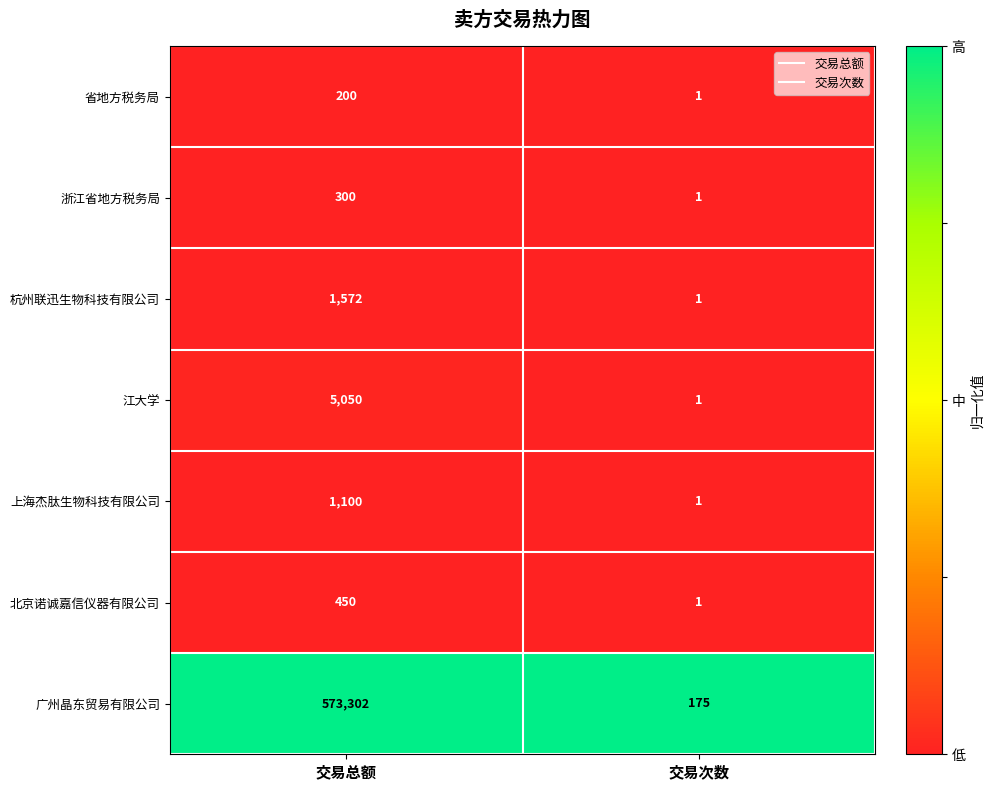

Which category has the lowest value across all series?

交易次数